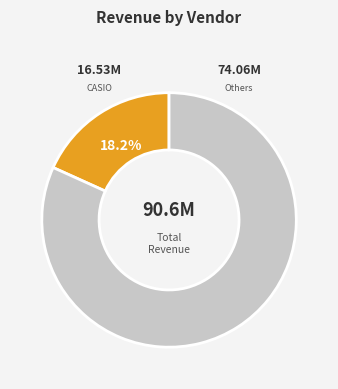

Does CASIO account for over 50% of the chart?

No